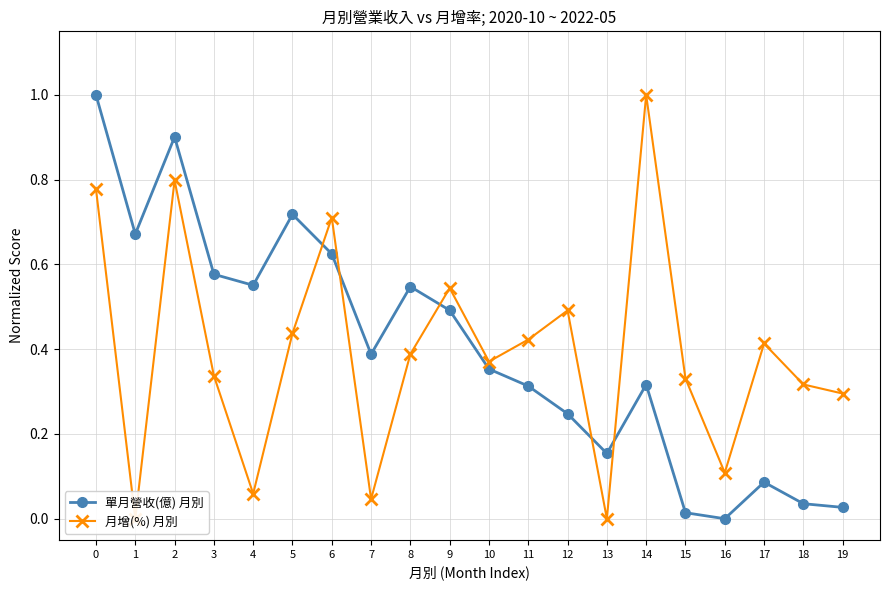

The 月增(%) 月別 series shows 0.0 at 1. True or false?

True